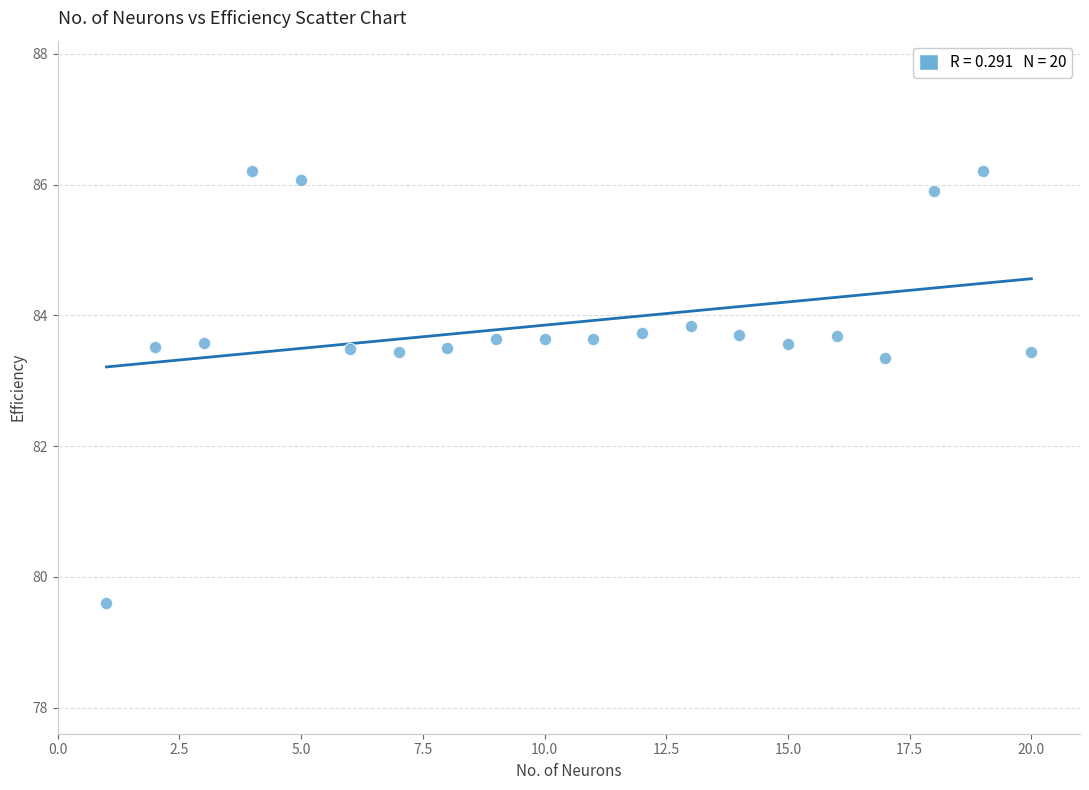

What is the range of X values (max minus min)?

19.0